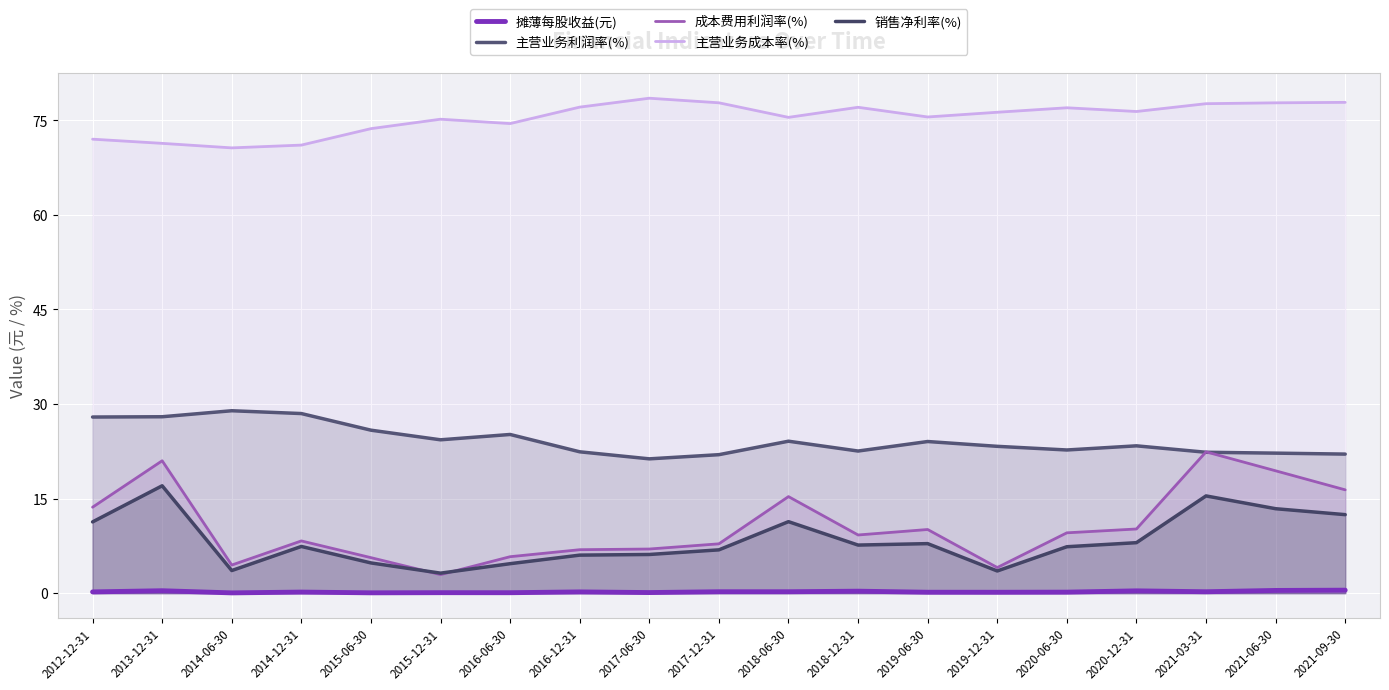

How many interior local peaks does the 销售净利率(%) series have?

5